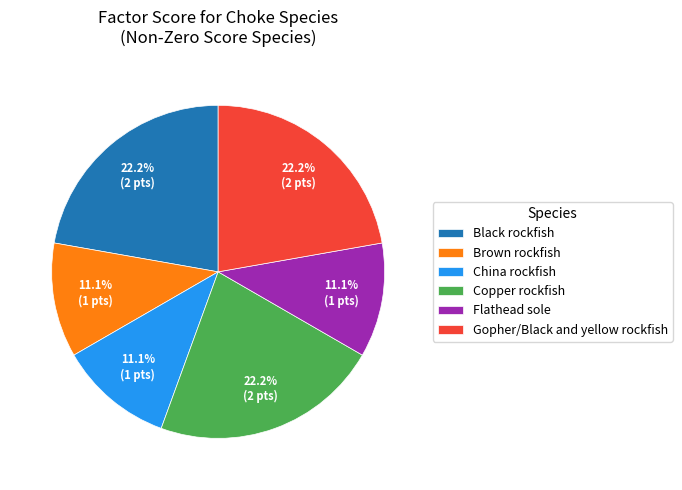

Is there a majority slice in this chart?

No